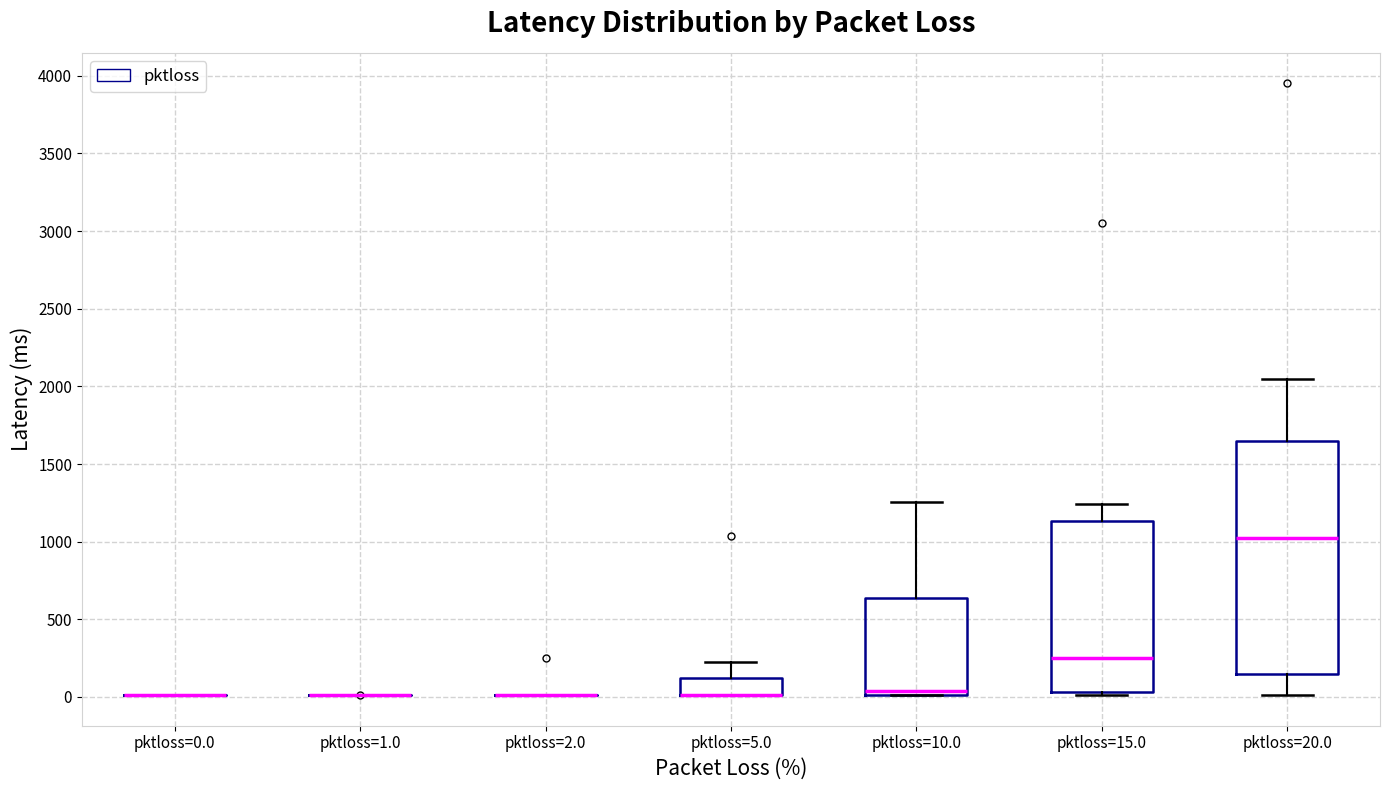

Where is the upper edge of the box for pktloss=10.0 on the y-axis? The values are not printed on the chart, so give them approximately, as read against the axis.

650